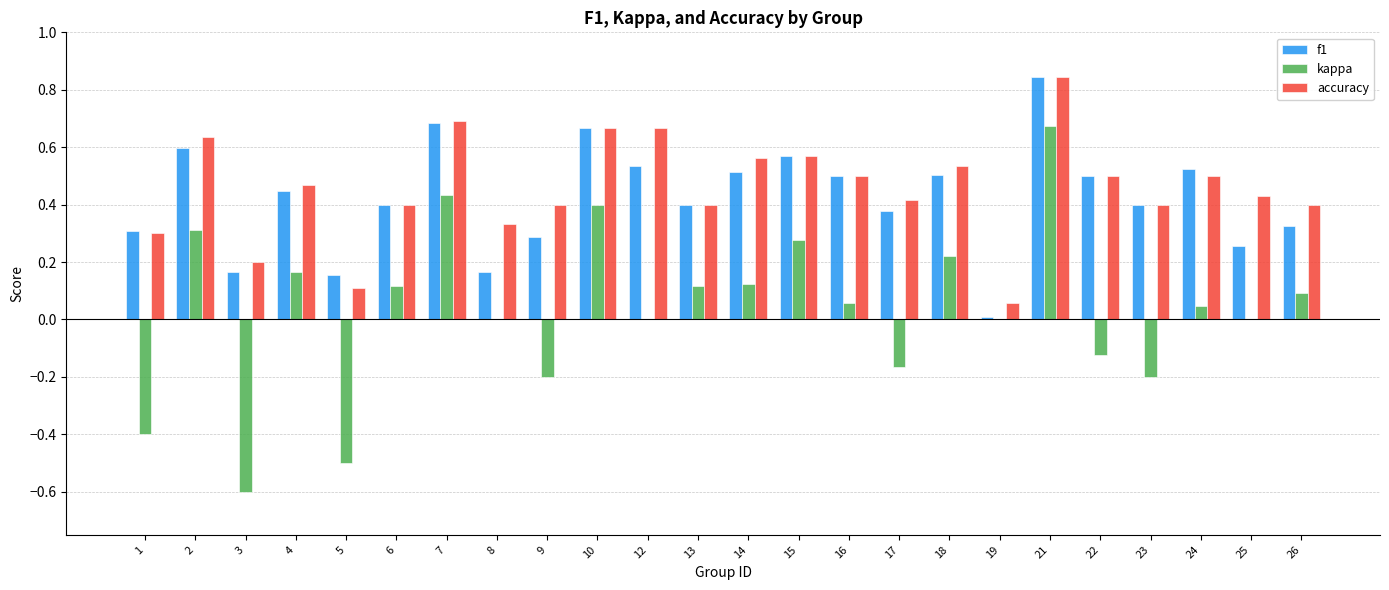

Count the number of data series in this chart.

3